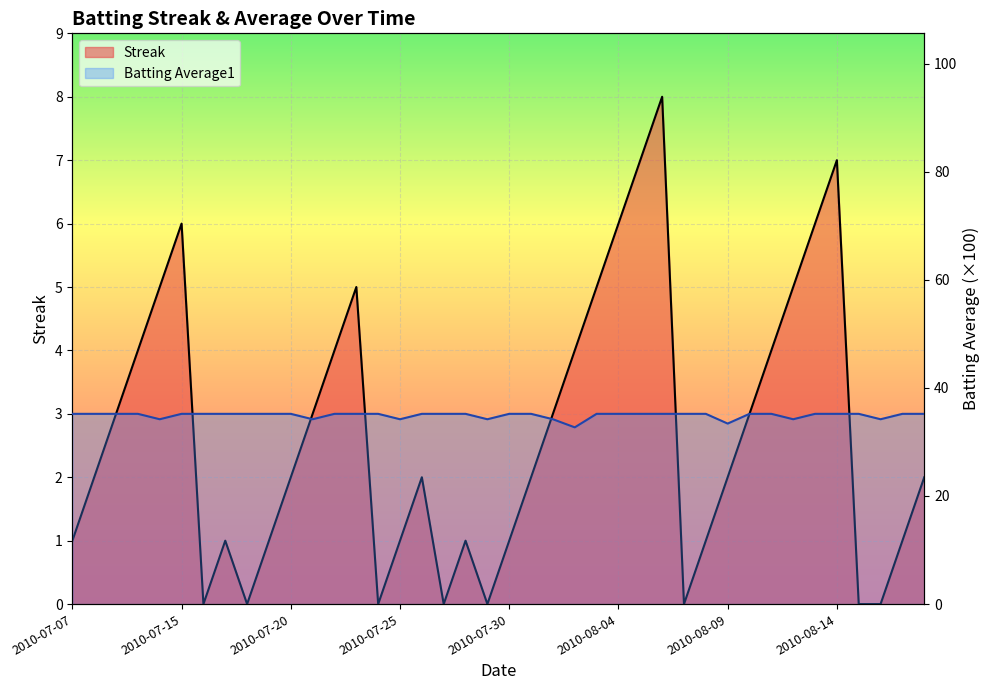

At how many categories does at least one series exceed 10?

40